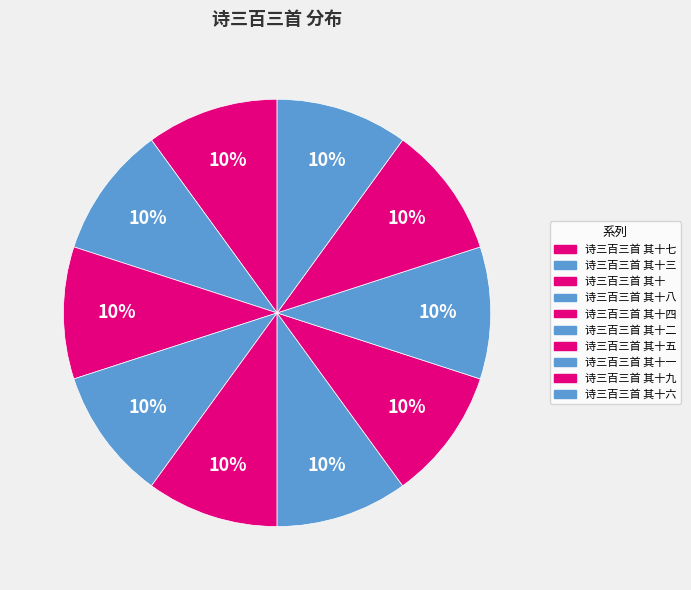

How many slices are in this pie chart?

10